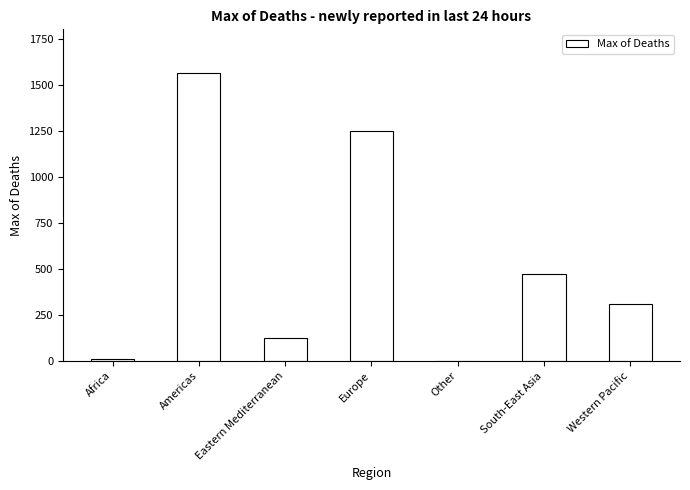

What is the maximum value shown in the chart?

1567